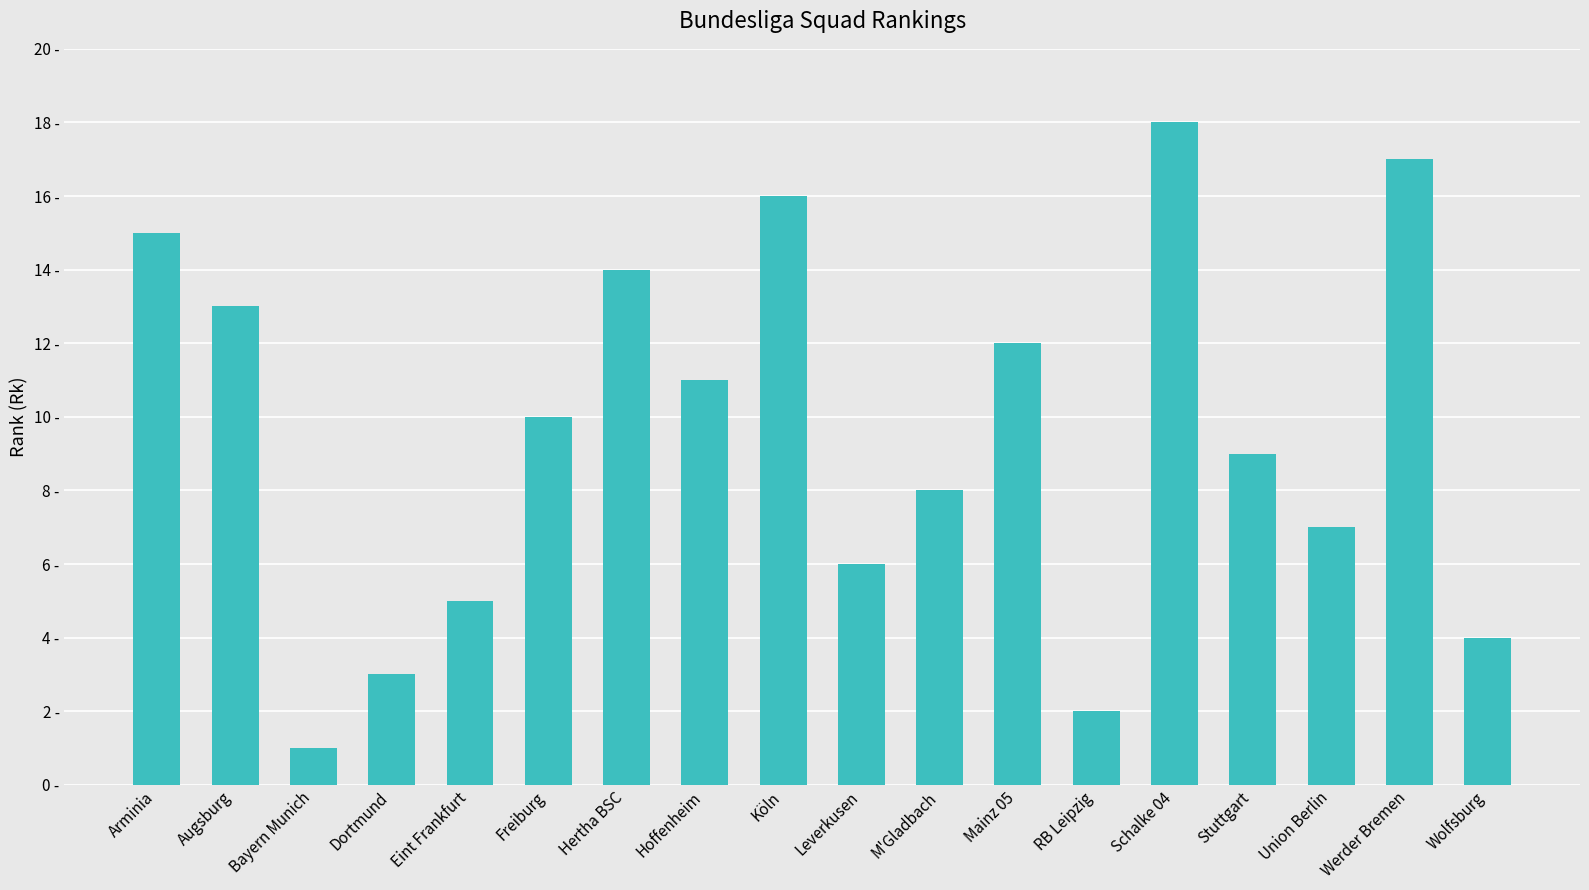

Rank the categories by value from highest to lowest.

Schalke 04, Werder Bremen, Köln, Arminia, Hertha BSC, Augsburg, Mainz 05, Hoffenheim, Freiburg, Stuttgart, M'Gladbach, Union Berlin, Leverkusen, Eint Frankfurt, Wolfsburg, Dortmund, RB Leipzig, Bayern Munich